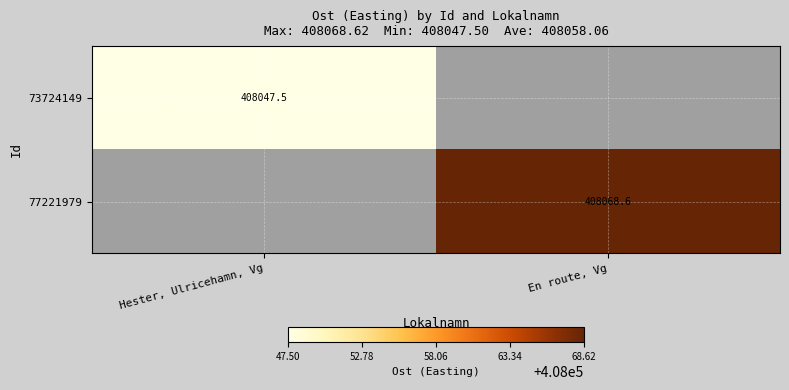

Which category has the lowest value in the 73724149 series?

Hester, Ulricehamn, Vg